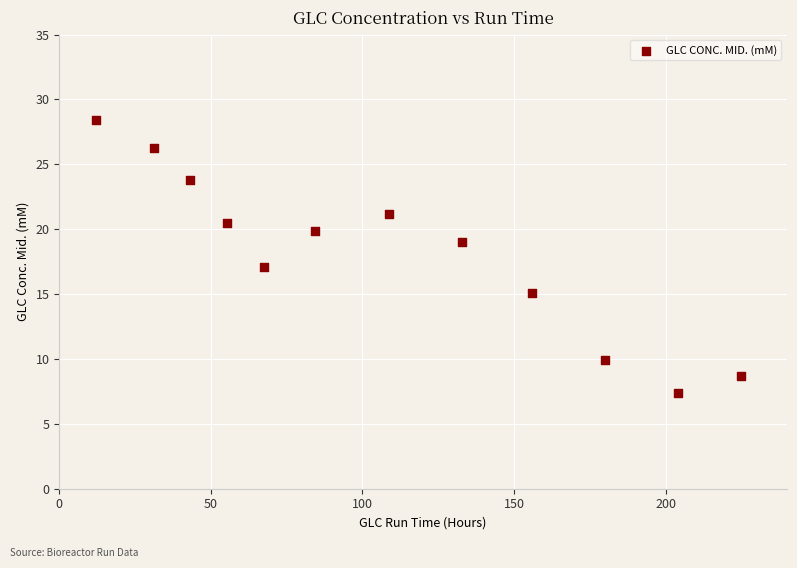

What is the average X value?

108.3